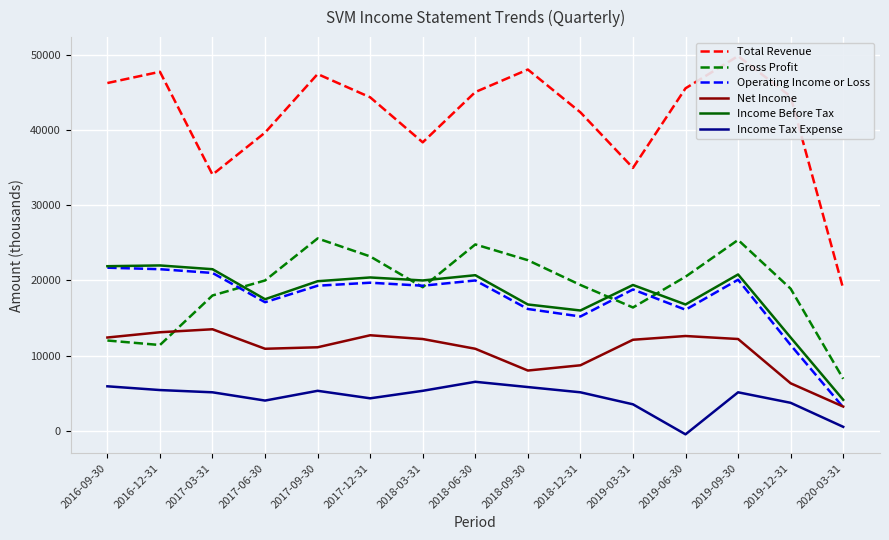

What is the sum of the Income Before Tax values at 2018-06-30 and 2018-12-31?

36700